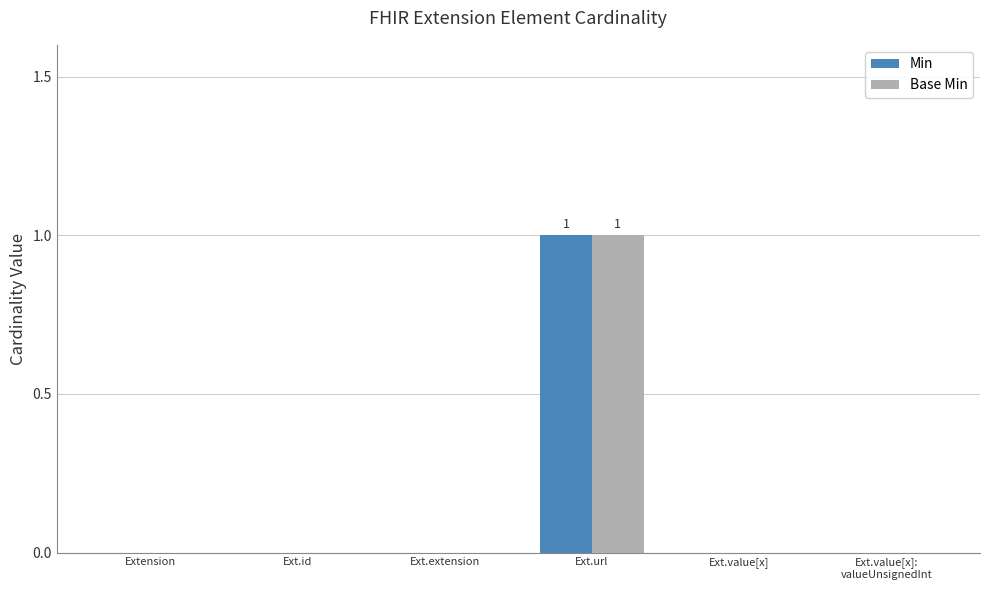

Is the value of Base Min at Ext.url greater than the value of Min at Ext.value[x]:
valueUnsignedInt?

Yes